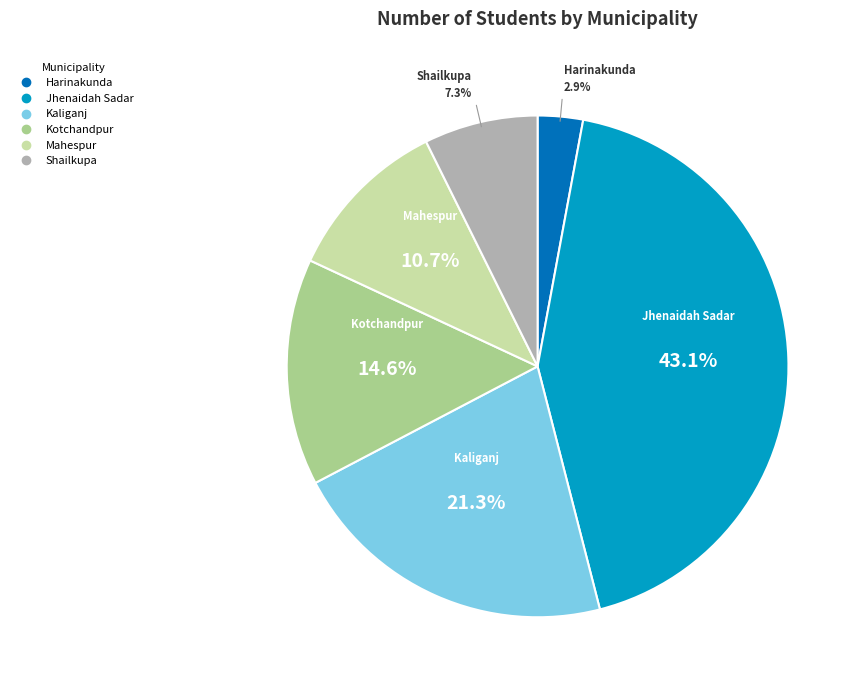

To the nearest percent, what percentage of the pie is Kaliganj?

21%